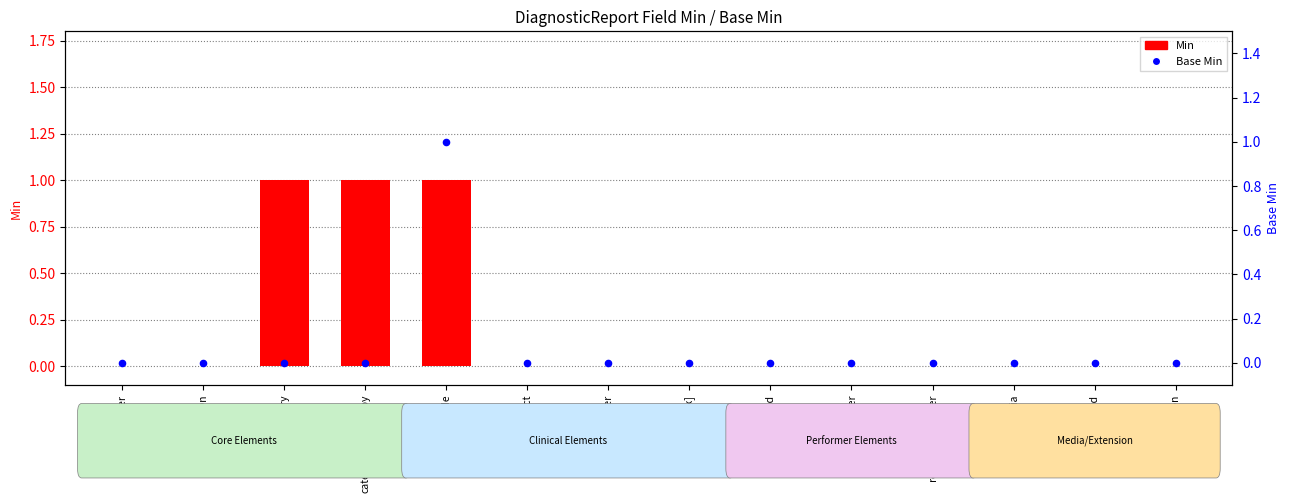

Which series has the widest spread of Y values?

Min